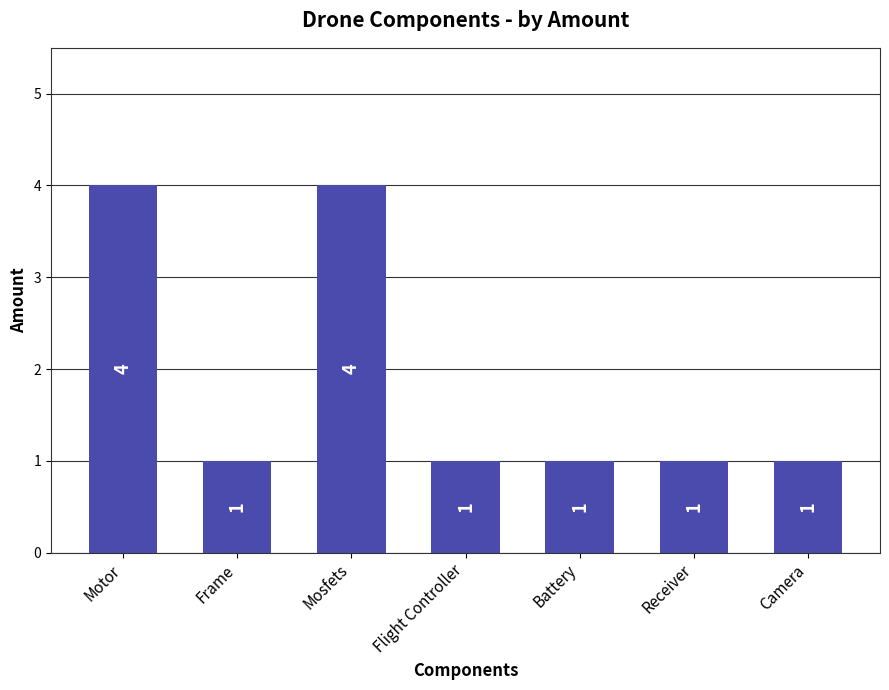

What is the change in value from Motor to Receiver?

-3